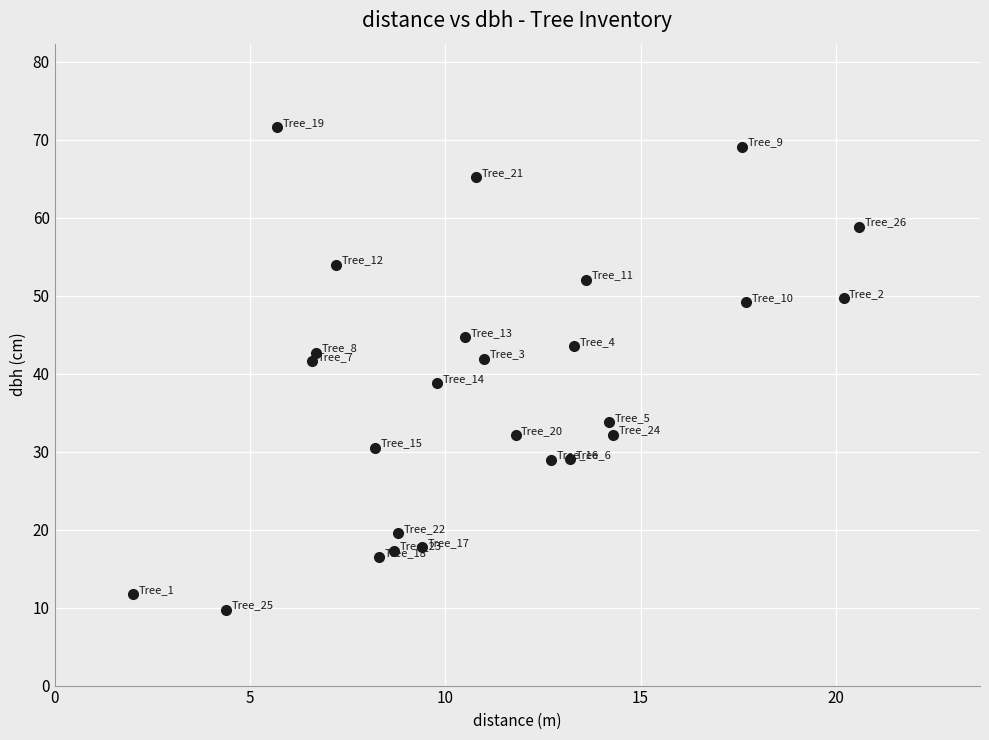

What is the range of X values (max minus min)?

18.6